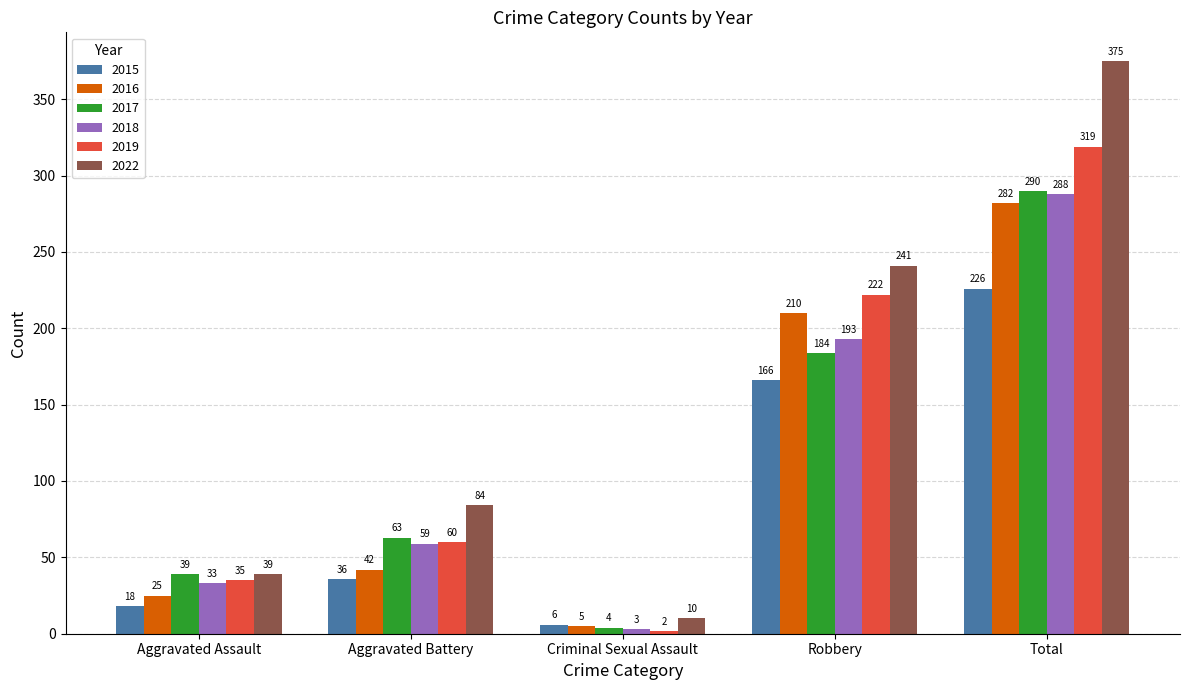

At which category is the sum across all series the highest?

Total